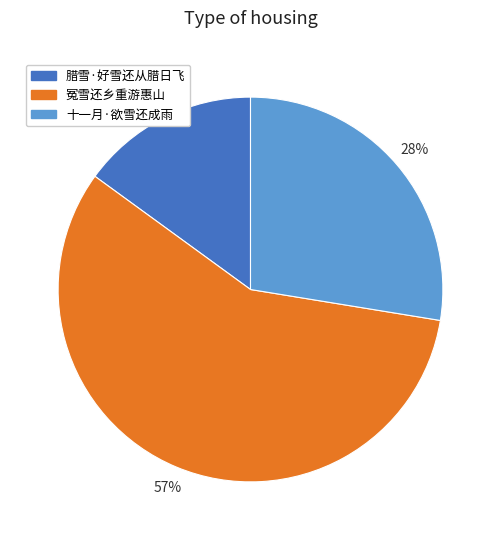

Is there a majority slice in this chart?

Yes